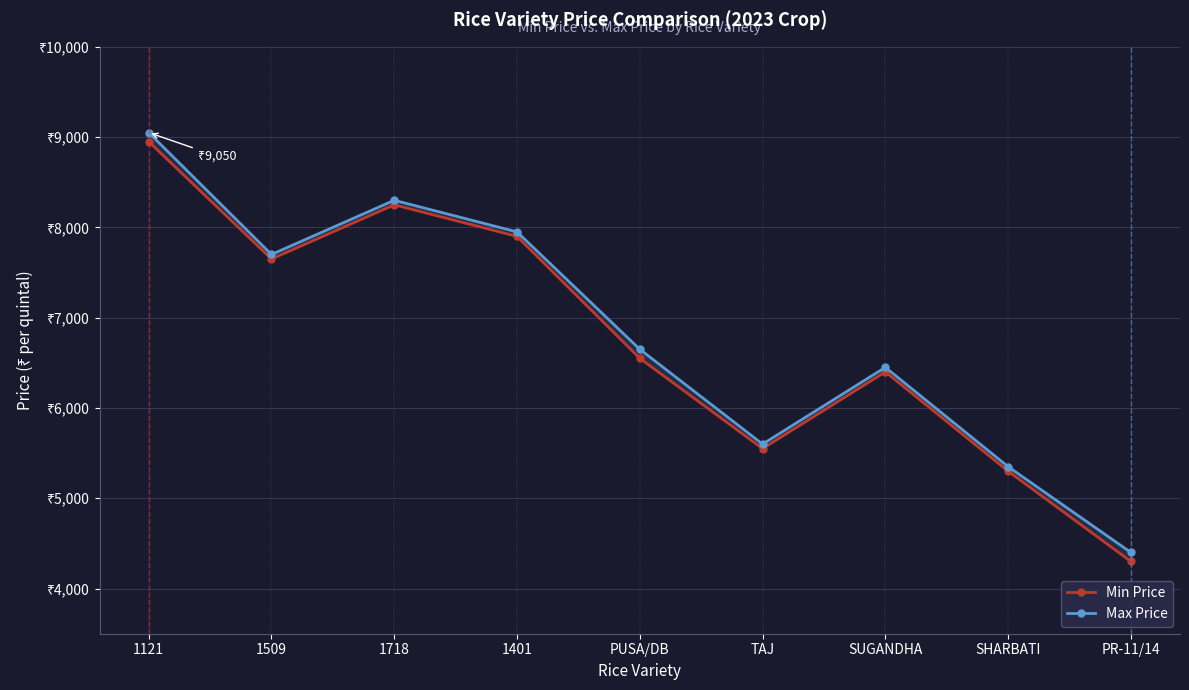

What is the label of the 5th point from the right?

PUSA/DB